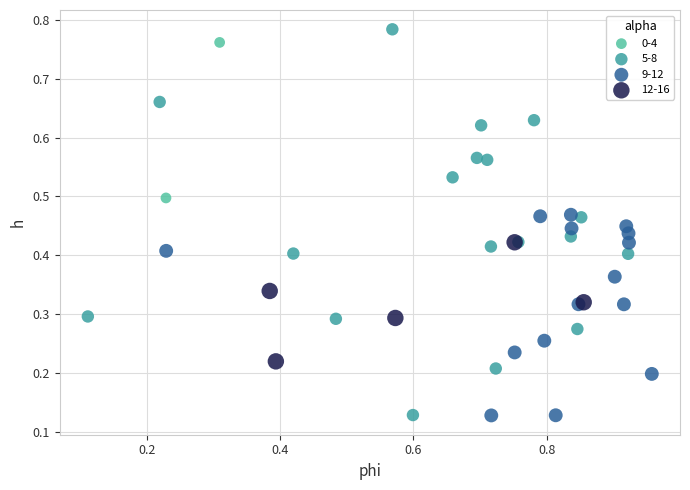

What are all the series names shown in the legend?

0-4, 5-8, 9-12, 12-16